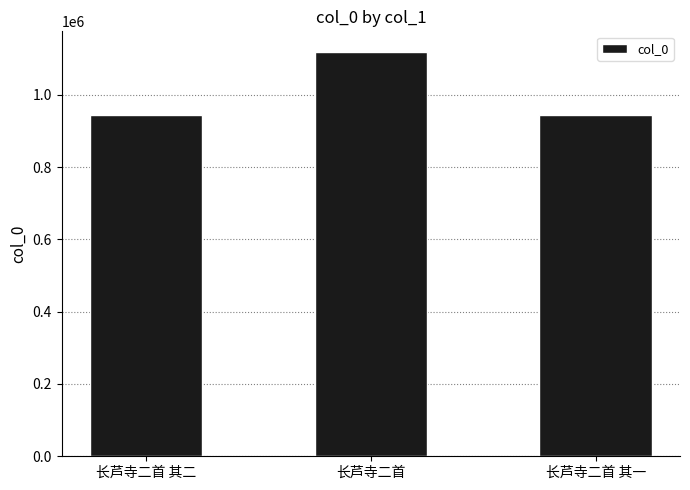

What is the greatest value displayed?

1119665